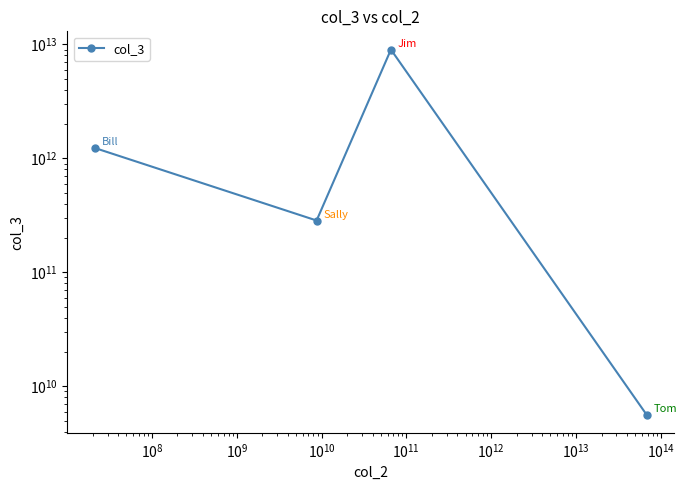

What is the difference between the values at $\mathdefault{10^{7}}$ and $\mathdefault{10^{9}}$?

278901890809